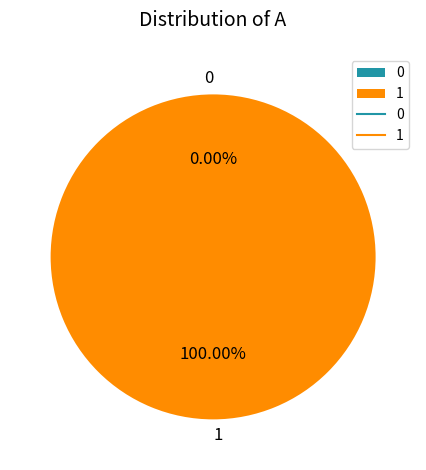

Is it true that 1 is 100% of the pie?

True